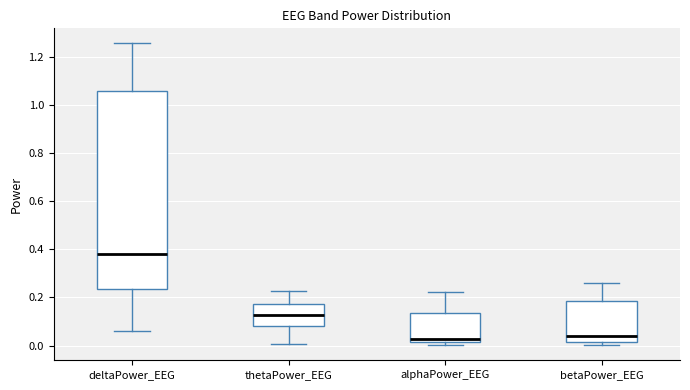

Which box is the tallest, from its lower edge to its upper edge?

deltaPower_EEG